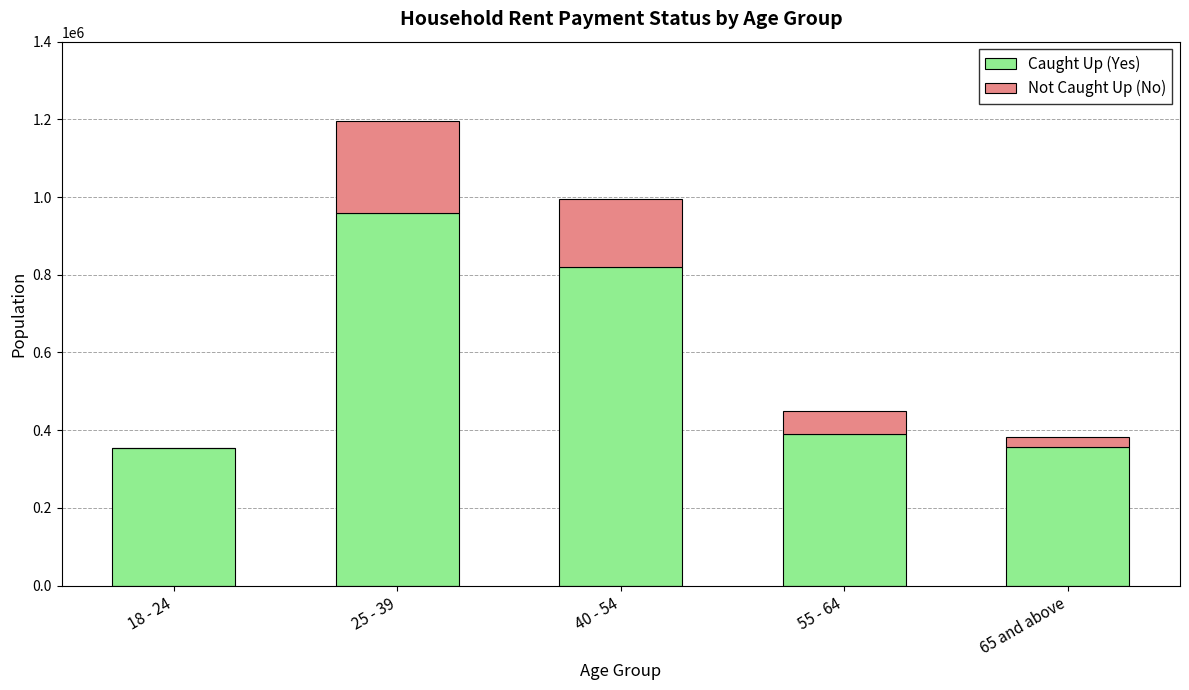

The value of Caught Up (Yes) at 65 and above is 226736. True or false?

False